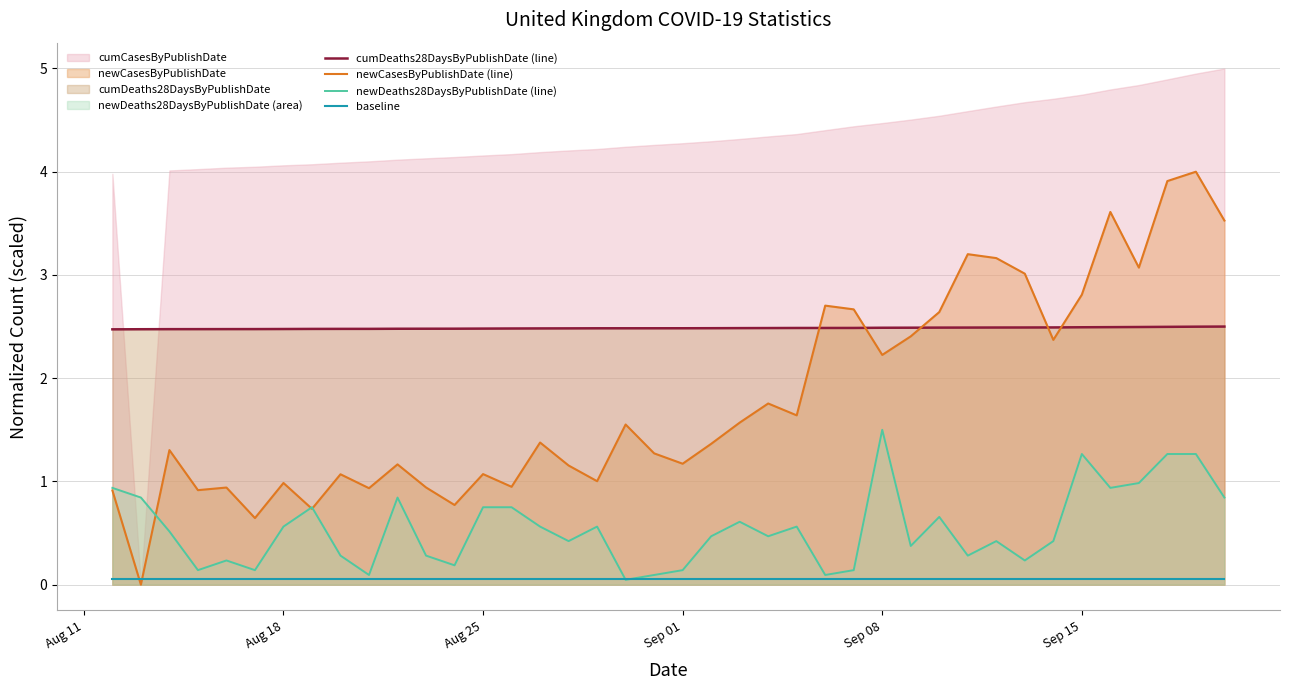

What is the difference between the maximum and second lowest values in the newDeaths28DaysByPublishDate (line) series?

1.4